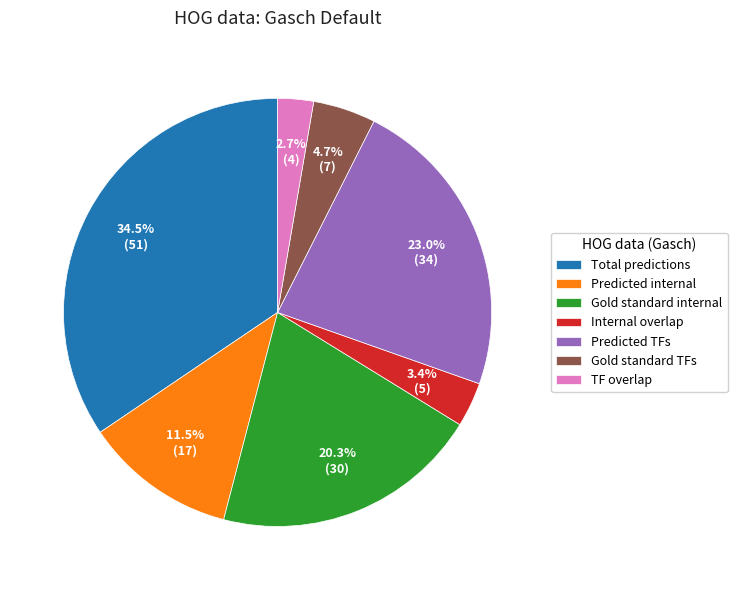

Which category has the smallest portion of the pie?

TF overlap